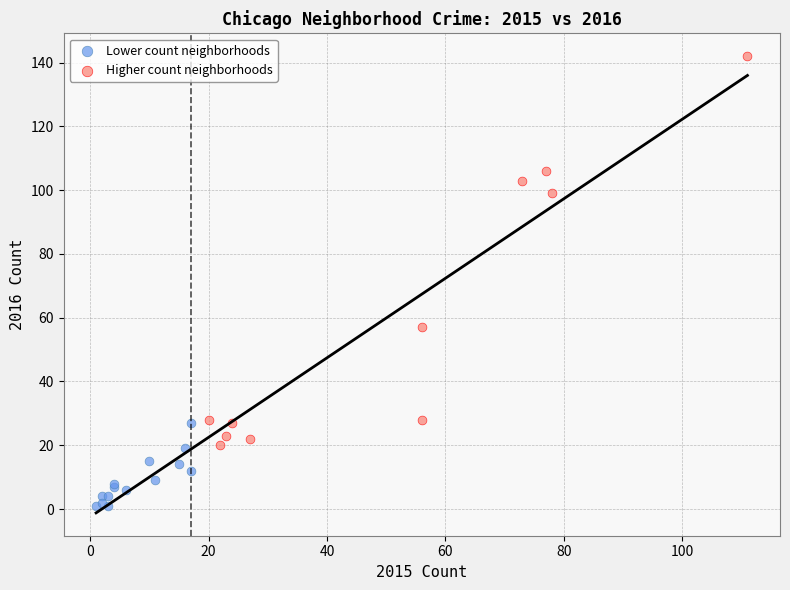

Which series reaches the maximum Y coordinate?

Higher count neighborhoods